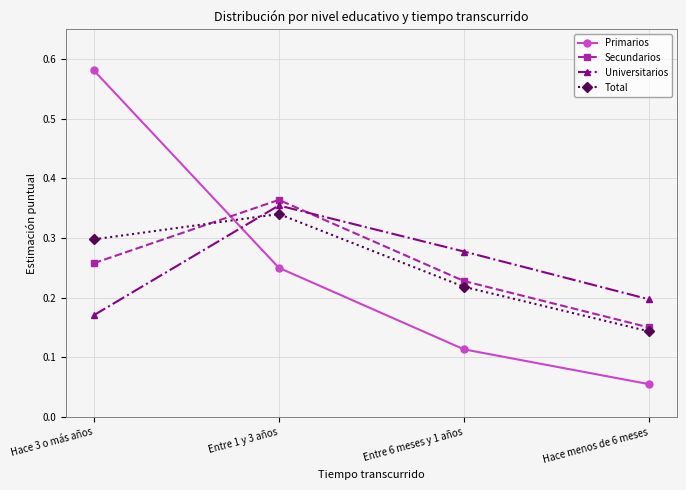

What position from the right is Hace menos de 6 meses?

1